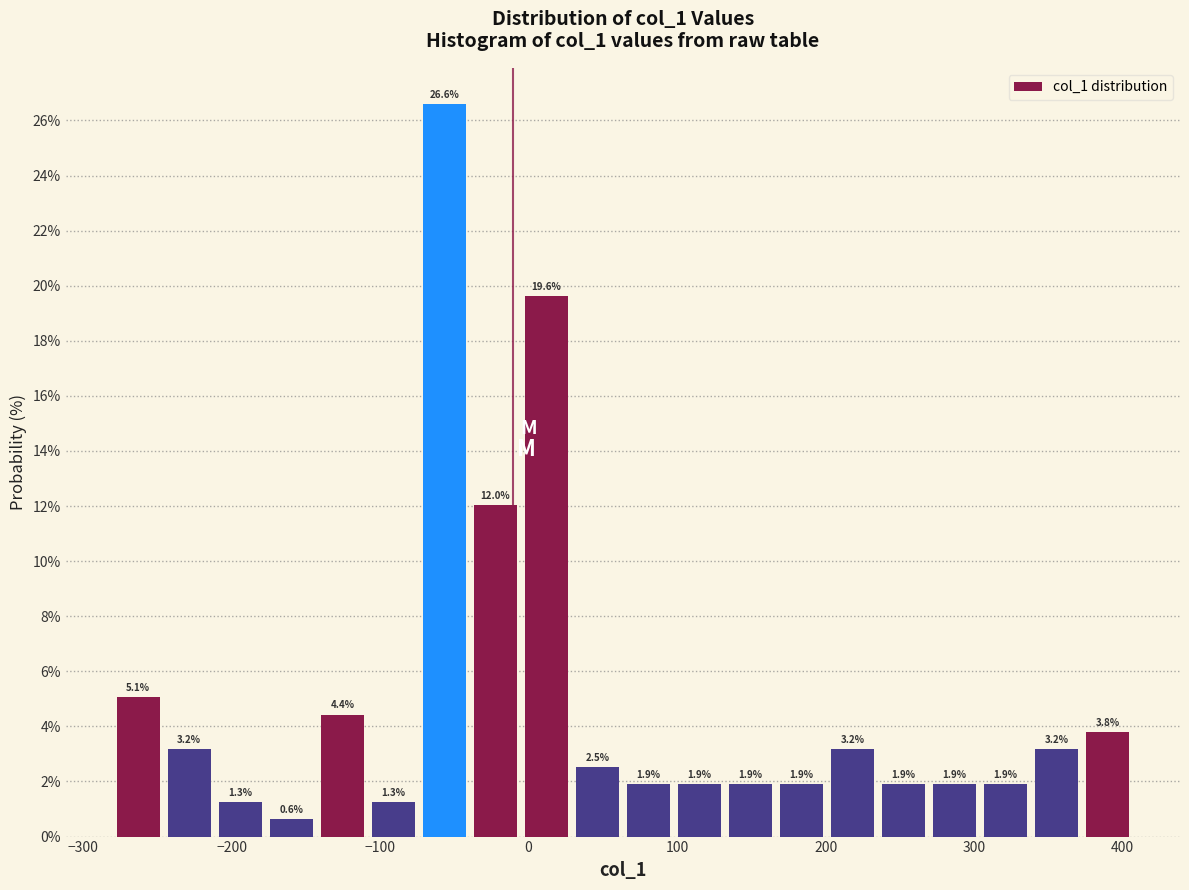

Read against the x-axis, roughly where is the centre of the tallest bar?

-60